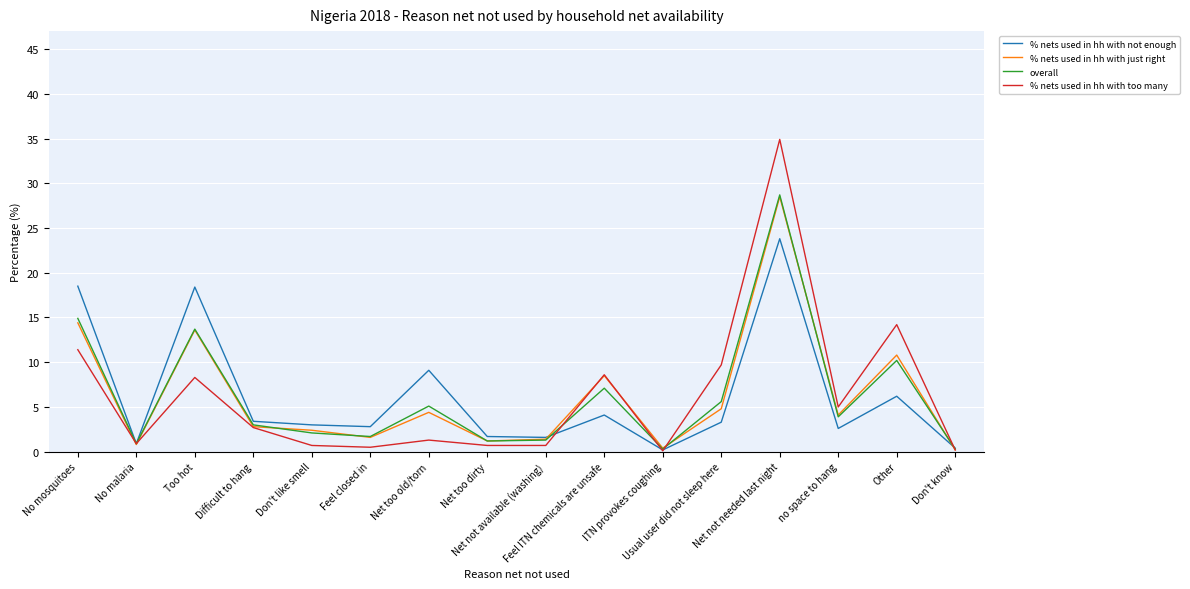

Which series has the largest range (max minus min)?

% nets used in hh with too many